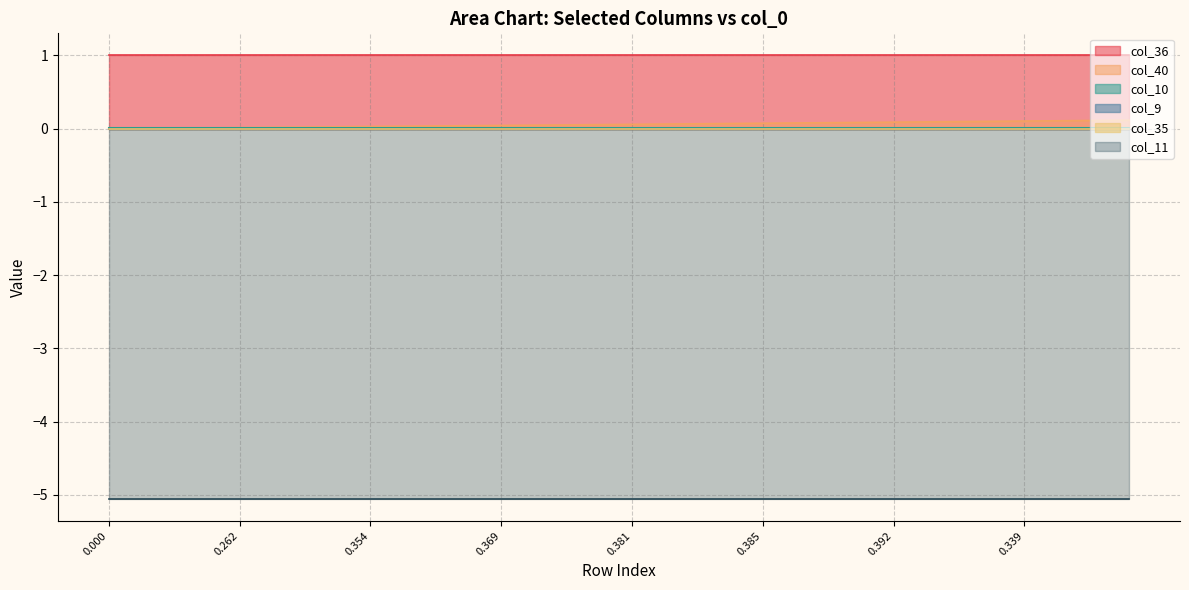

Does the chart display data point markers on the line(s)?

No